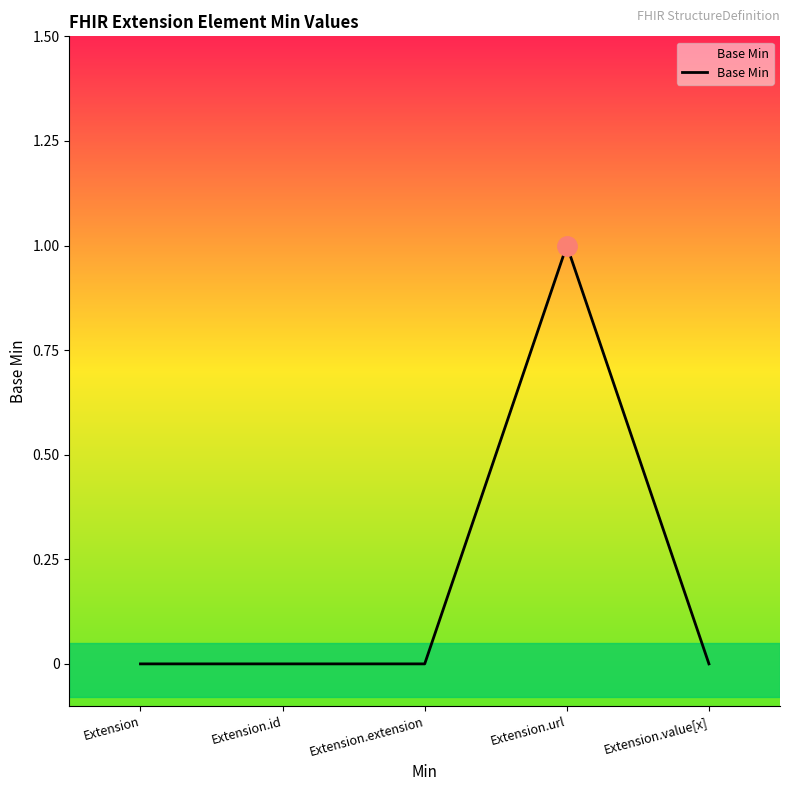

How many lines are shown in the chart?

1